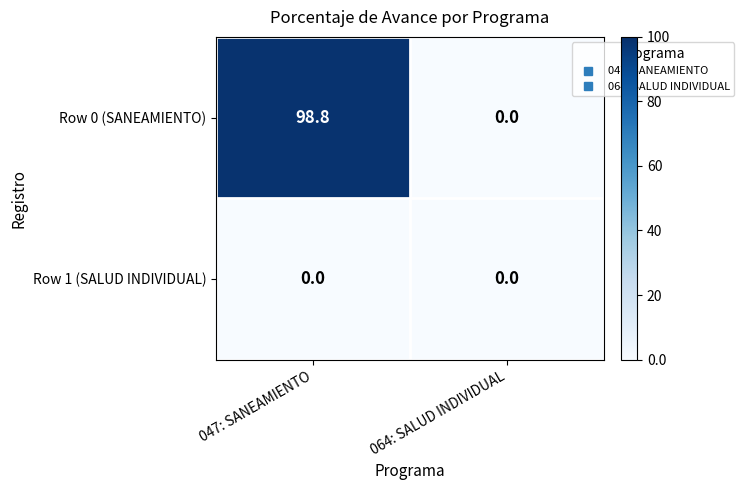

List the series in order of their overall mean, highest first.

Row 0 (SANEAMIENTO), Row 1 (SALUD INDIVIDUAL)